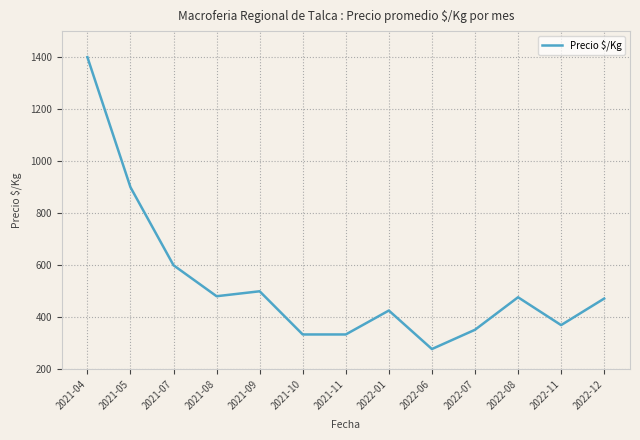

Is it true that the value at 2021-09 is 752?

False